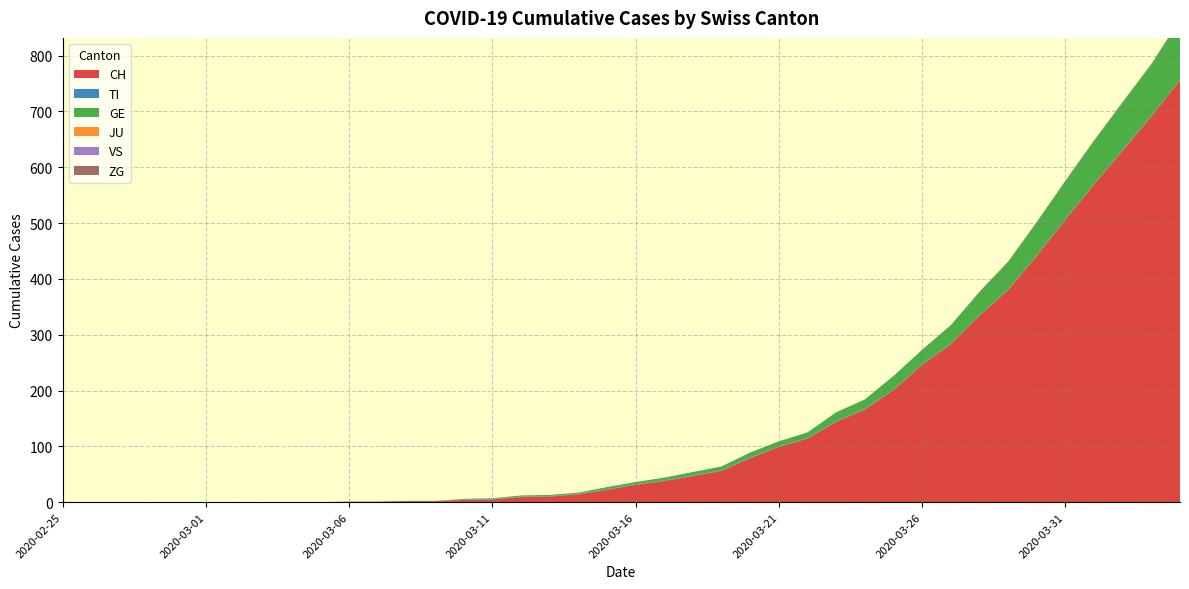

Reading left to right, list all the values displayed in this chart.

CH: 0	0	0	0	0	0	0	0	0	0	1	1	2	2	4	5	9	10	14	22	31	38	47	56	79	99	114	144	166	201	246	283	334	380	441	506	569	630	691	756
TI: 0	0	0	0	0	0	0	0	0	0	0	0	0	0	1	1	1	1	1	1	1	1	1	1	1	1	1	1	1	1	1	1	1	1	1	1	1	1	1	1
GE: 0	0	0	0	0	0	0	0	0	0	0	0	0	0	1	1	2	2	2	4	4	5	6	7	9	9	10	16	17	24	26	33	41	49	59	68	77	85	92	106
JU: 0	0	0	0	0	0	0	0	0	0	0	0	0	0	0	0	0	0	0	0	0	0	0	0	0	0	0	0	0	0	0	0	0	0	0	0	0	0	0	0
VS: 0	0	0	0	0	0	0	0	0	0	0	0	0	0	0	0	0	0	0	0	0	0	0	0	0	0	0	0	0	0	0	0	0	0	0	0	0	0	0	0
ZG: 0	0	0	0	0	0	0	0	0	0	0	0	0	0	0	0	0	0	0	0	0	0	0	0	0	0	0	0	0	0	0	0	1	1	1	1	1	1	1	2